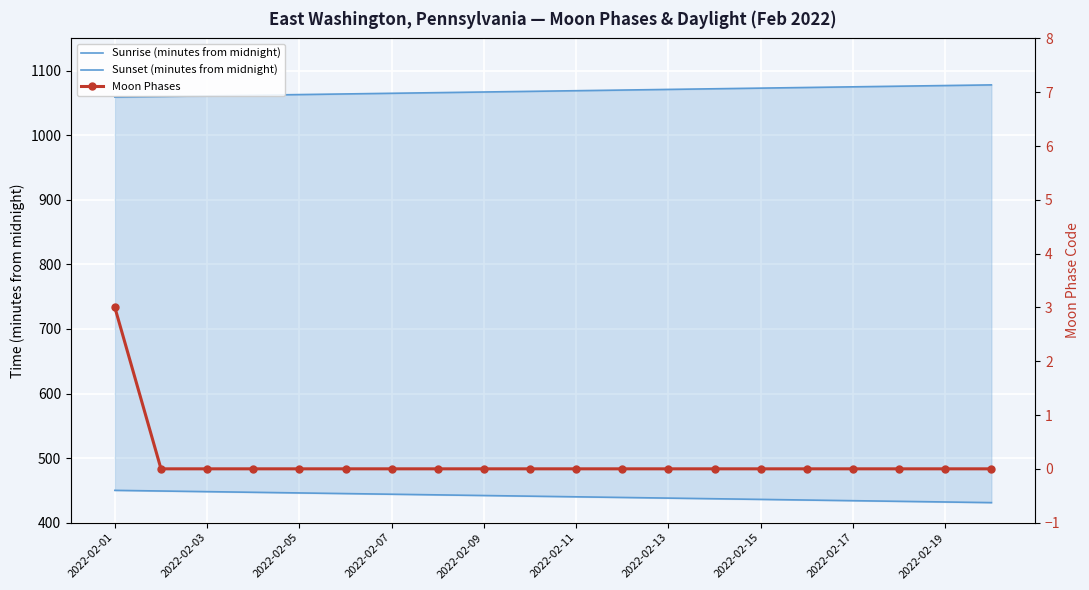

How many categories are shown in the chart?

20